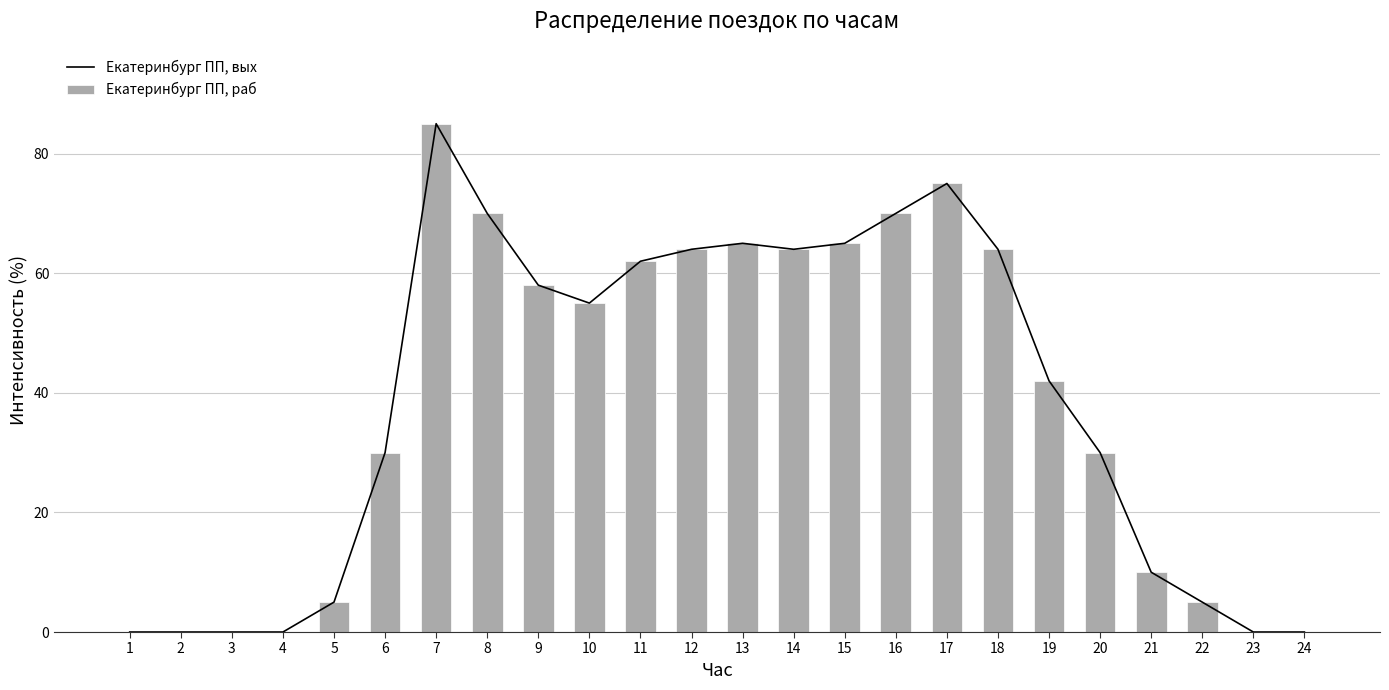

Where is Екатеринбург ПП, вых nearest to the value 42?

19